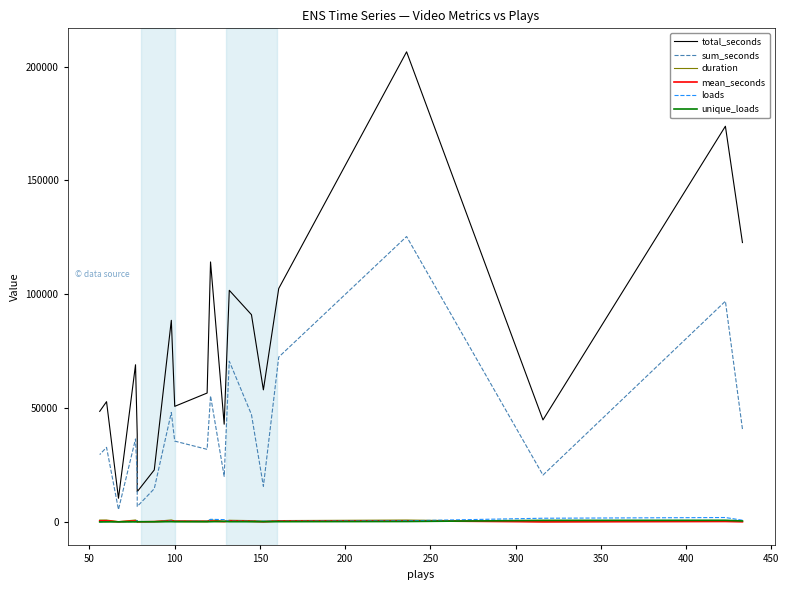

Which series has the largest total across all categories?

total_seconds